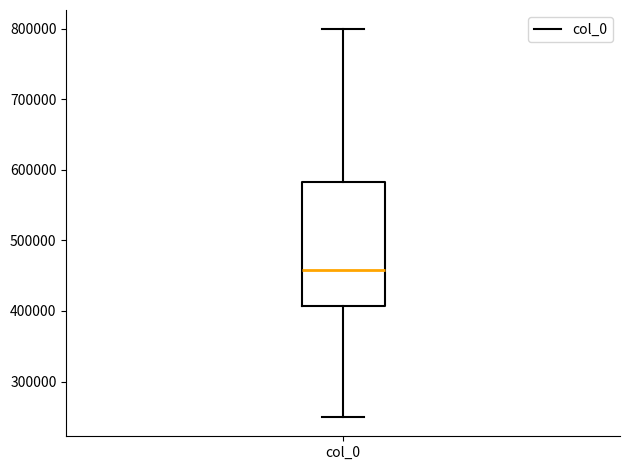

Where is the lower edge of the box for col_0 on the y-axis? The values are not printed on the chart, so give them approximately, as read against the axis.

410000